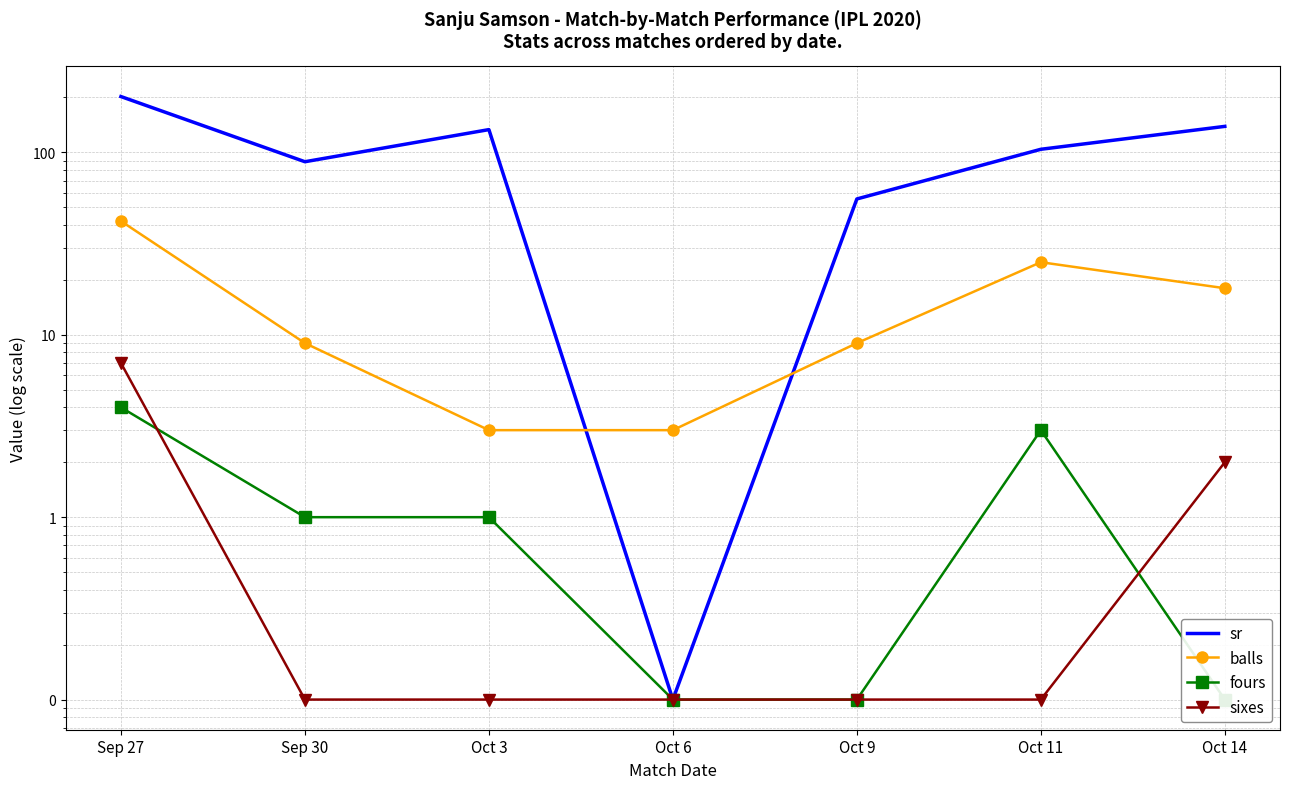

How many series are shown in this chart?

4